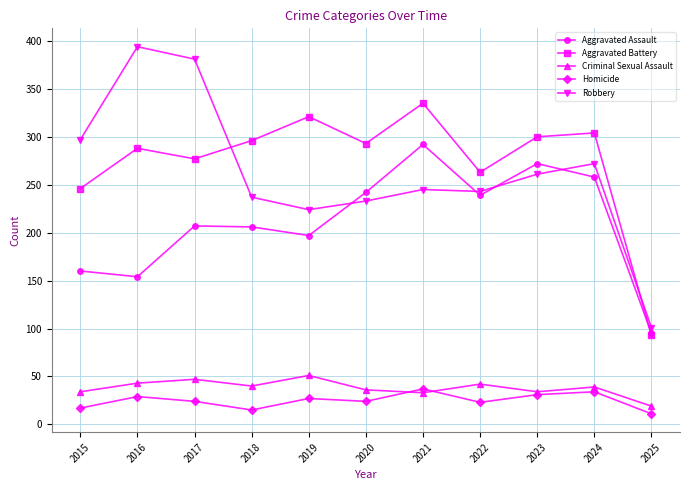

Read the Robbery value at 2019.

224